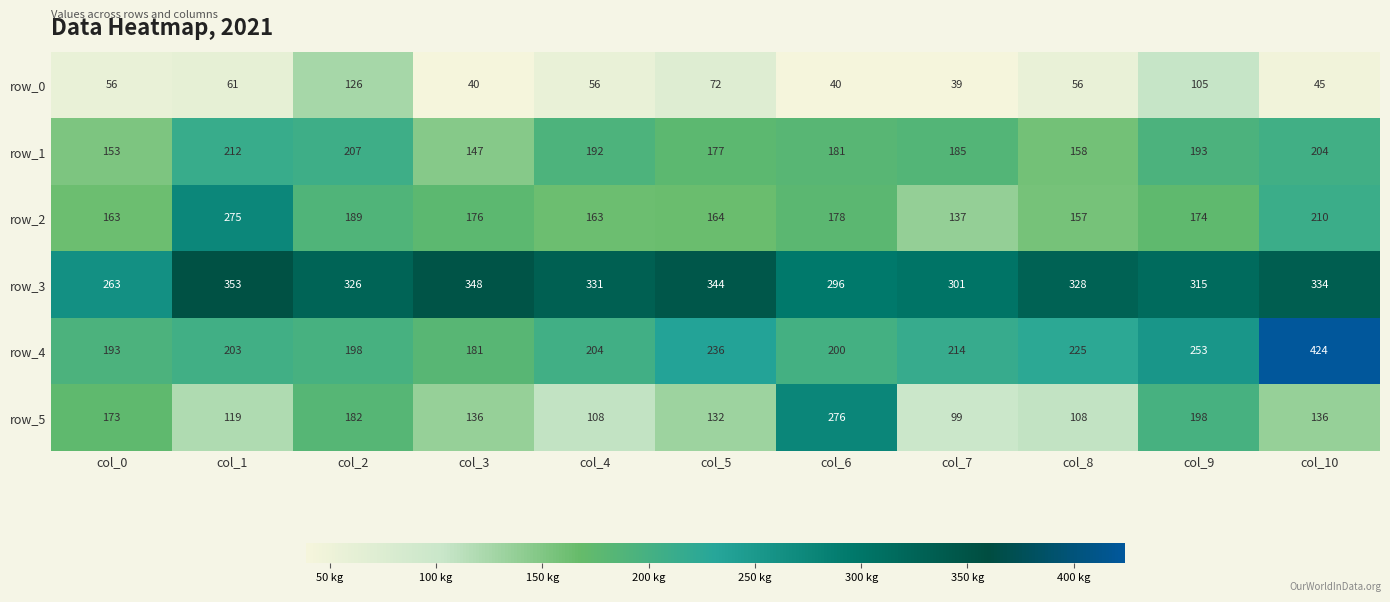

At which label does row_1 first exceed 185?

col_1